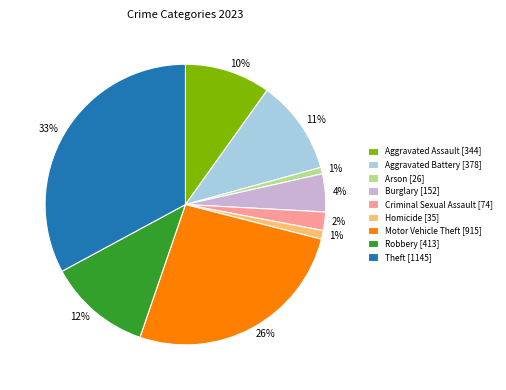

Is it true that Robbery is 19% of the pie?

False